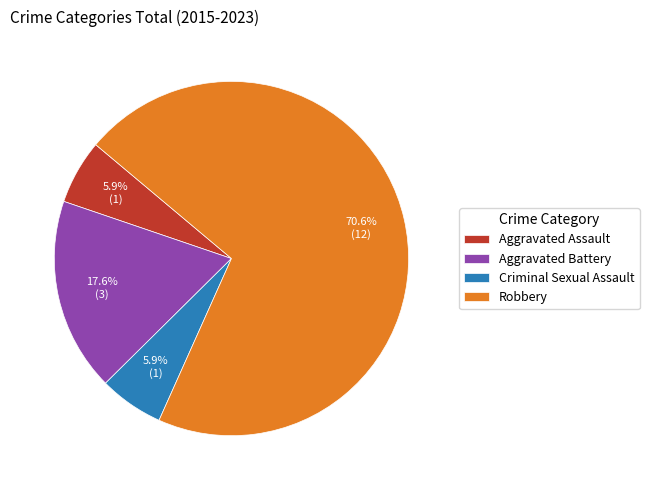

How much of the chart is everything except Robbery?

29.4%